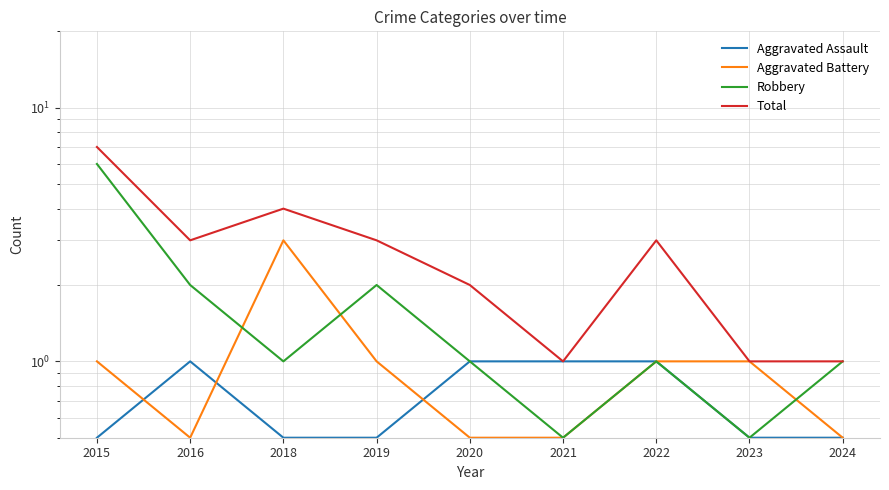

Where is the first local minimum for Robbery?

2018